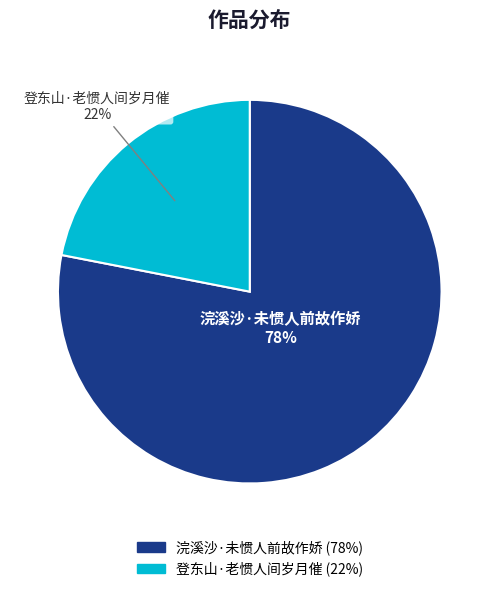

How many segments does this pie chart have?

2